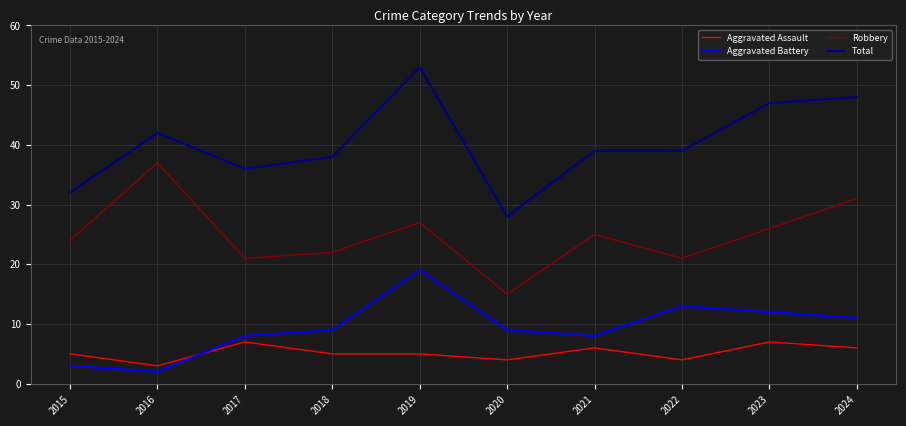

What is the greatest value displayed?

53